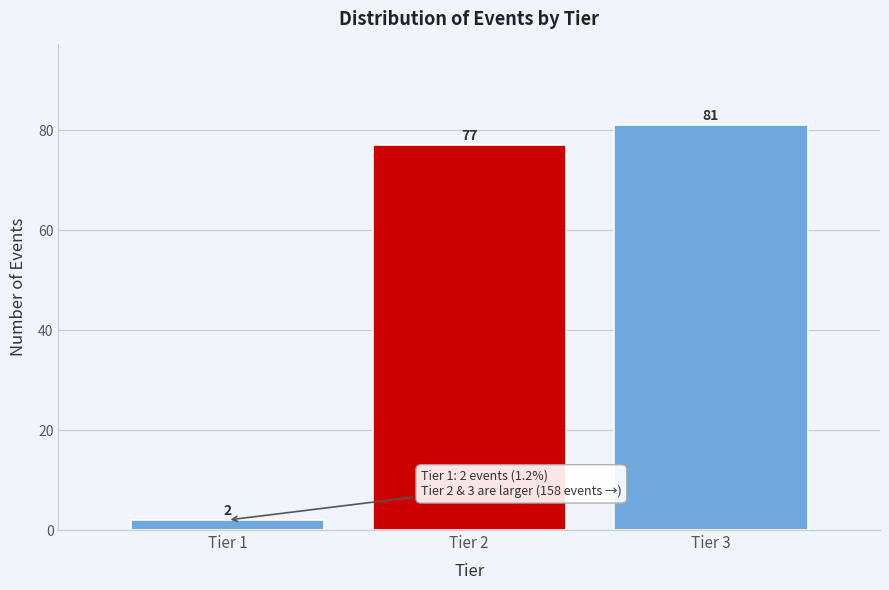

Reading left to right, list all the values displayed in this chart.

2	77	81